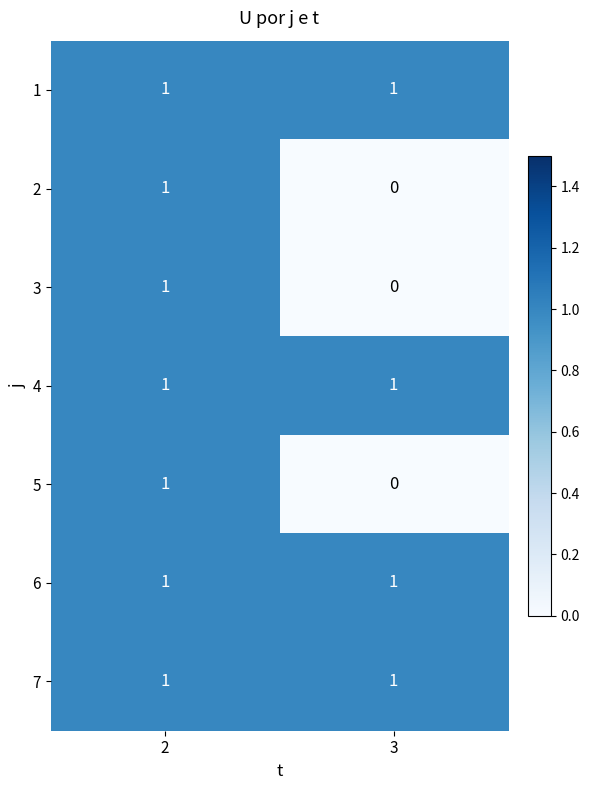

Rank the categories by 2 value from lowest to highest.

3, 2